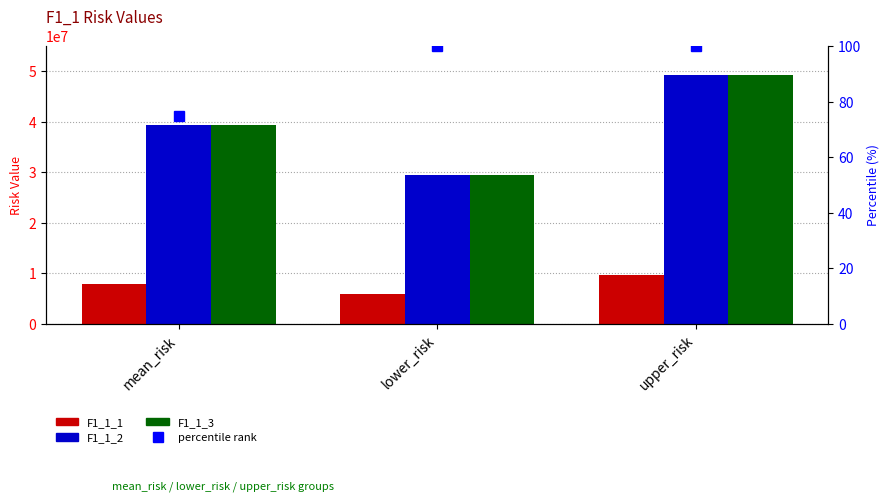

Reading left to right, list all the values displayed in this chart.

F1_1_1: mean_risk=7825987.0	lower_risk=5869490.2	upper_risk=9782483.7
F1_1_2: mean_risk=39354819.6	lower_risk=29516114.7	upper_risk=49193524.5
F1_1_3: mean_risk=39354819.6	lower_risk=29516114.7	upper_risk=49193524.5
percentile rank: mean_risk=75.0	lower_risk=100.0	upper_risk=100.0